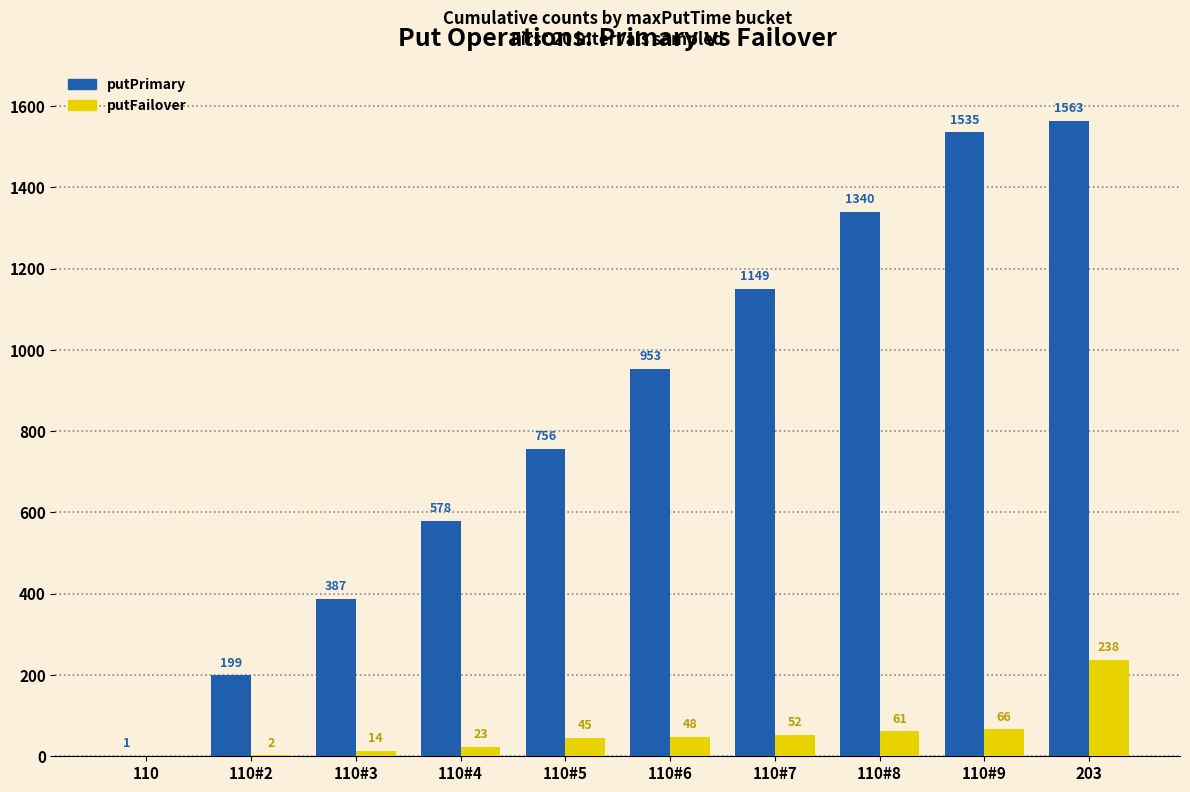

Reading right to left, what are all the values shown in this chart?

putPrimary: 1563	1535	1340	1149	953	756	578	387	199	1
putFailover: 238	66	61	52	48	45	23	14	2	0